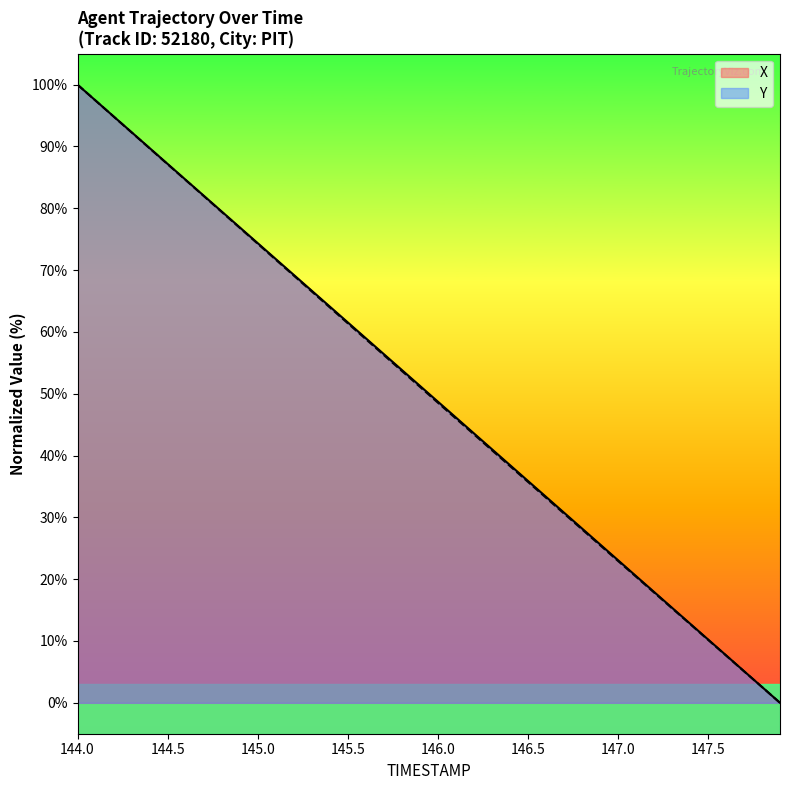

At which label does Y first exceed 51?

144.0